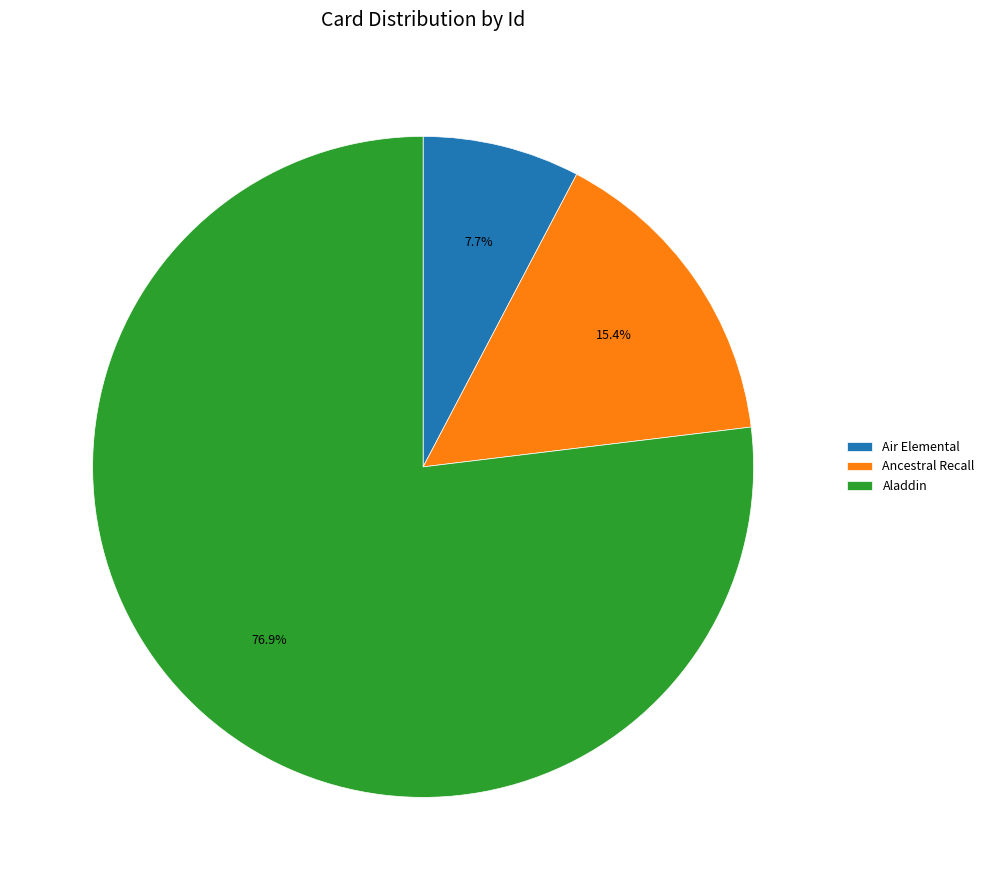

Which category accounts for the majority?

Aladdin